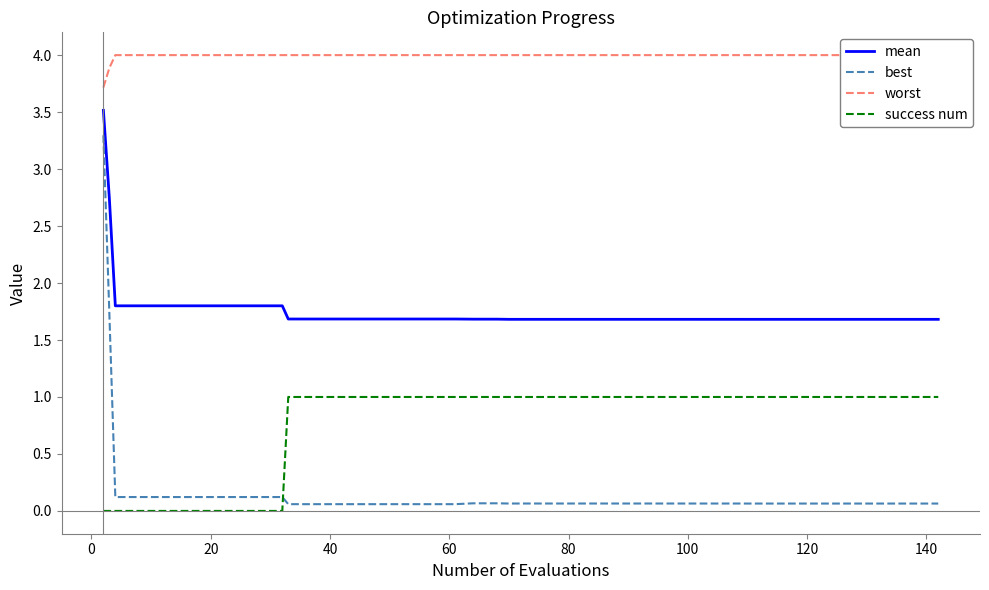

What is the highest value of the success num series?

1.0